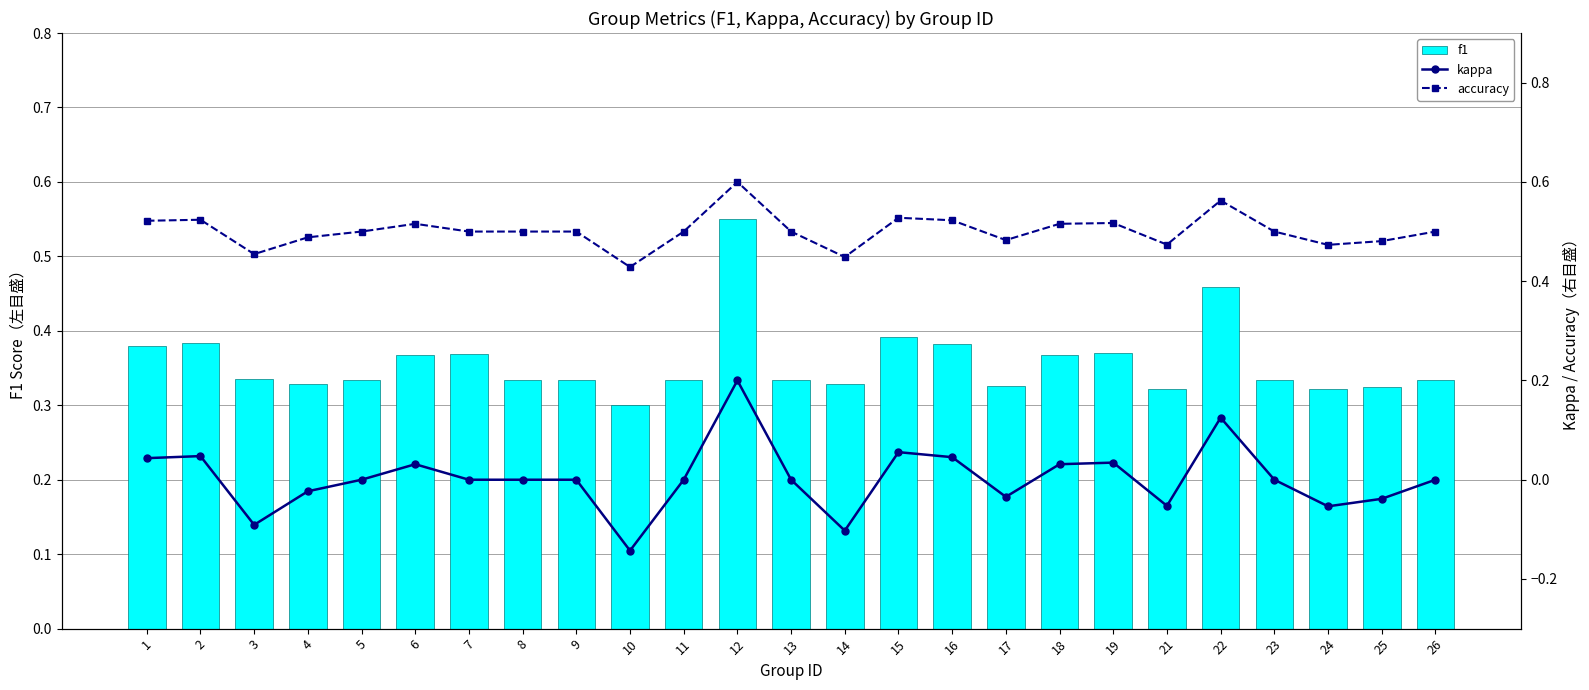

What is the maximum value for kappa?

0.2